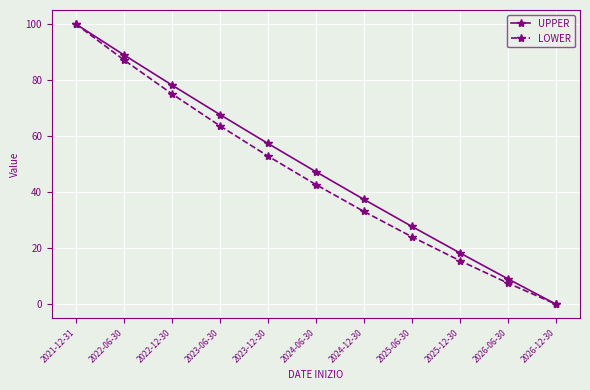

What is the average value of the UPPER series?

48.4